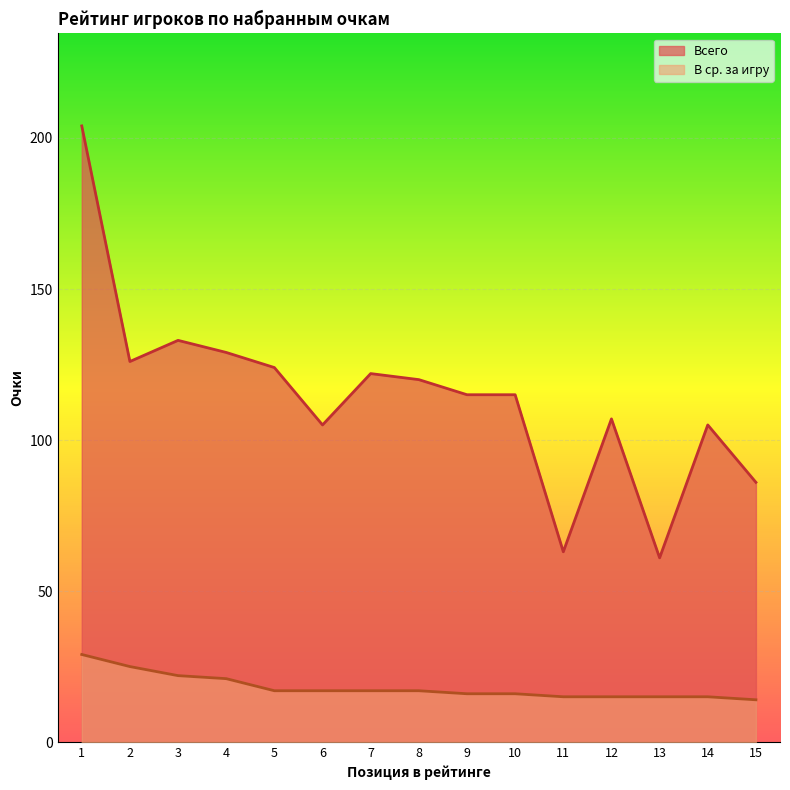

What is the sum of the В ср. за игру values at 2 and 4?

46